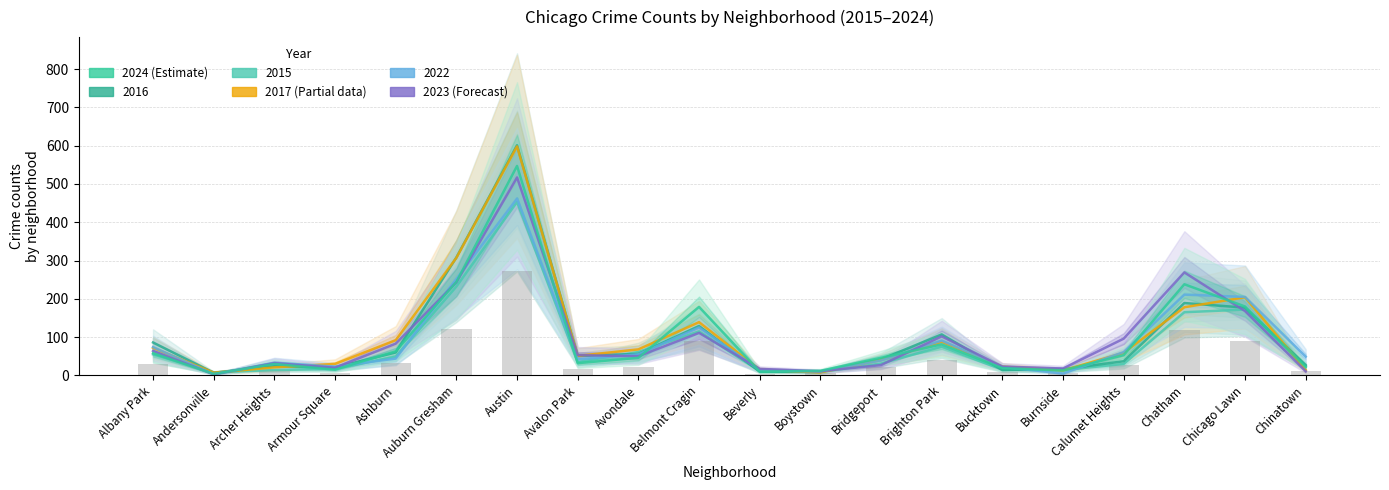

At which category does the chart reach its minimum across all series?

Andersonville